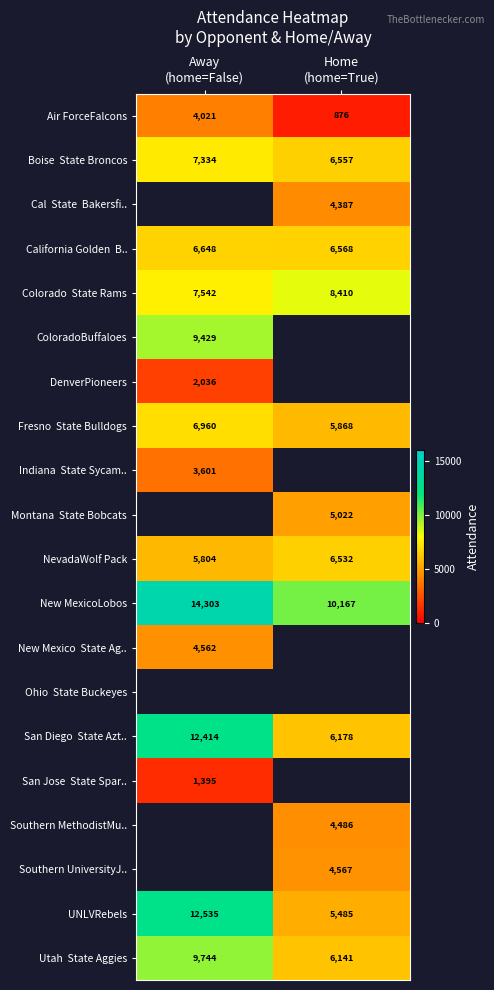

What is the difference between the maximum and minimum values in the Air ForceFalcons series?

3145